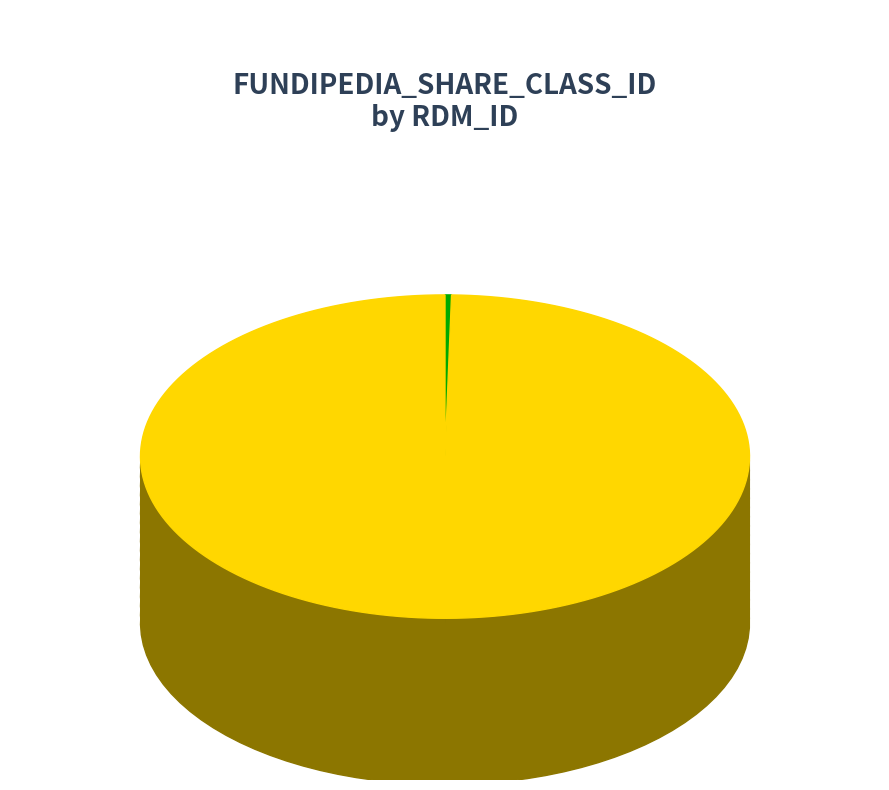

What is the smallest slice in the pie chart?

AUTOSC001